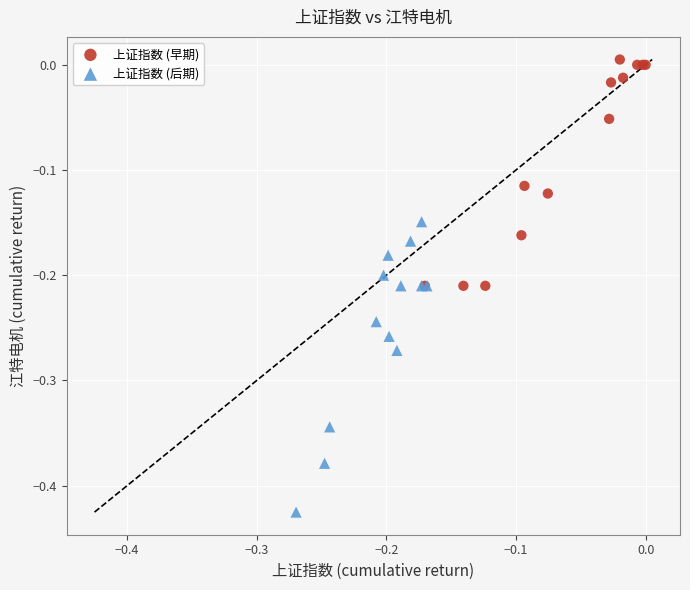

Which series reaches the minimum Y coordinate?

上证指数 (后期)